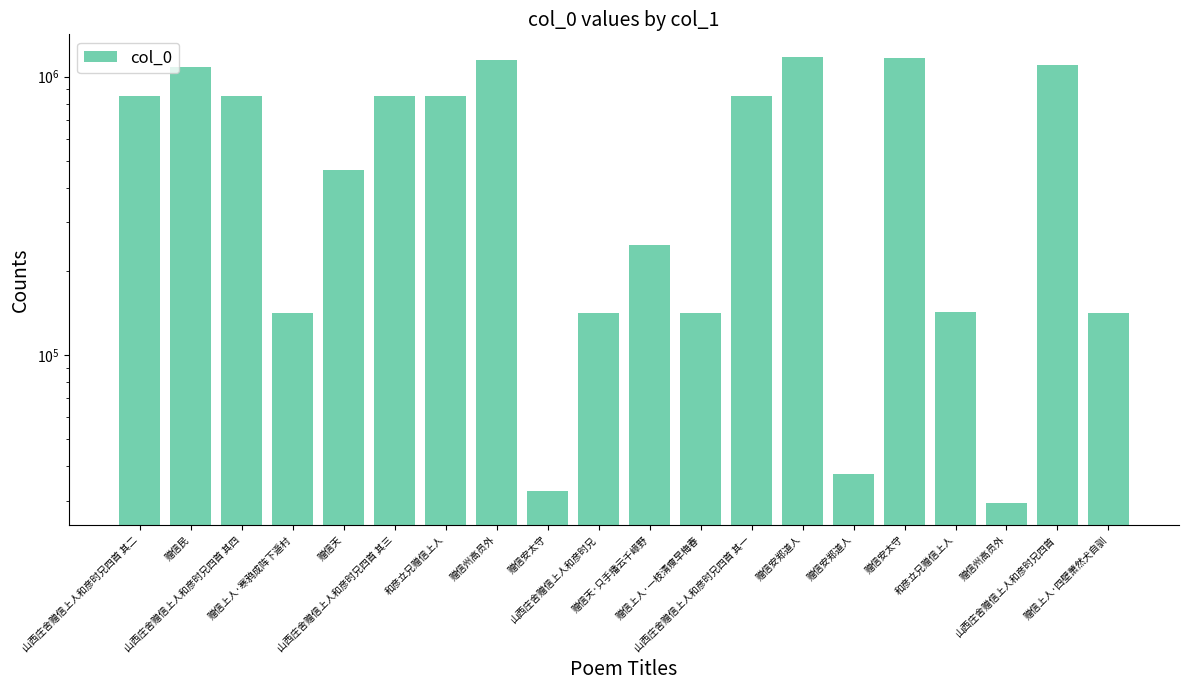

Rank the categories by value from lowest to highest.

赠信州高员外, 赠信安太守, 赠信安郑道人, 山西庄舍赠信上人和彦时兄, 赠信上人·一枝清瘦早梅春, 赠信上人·寒鸦成阵下遥村, 赠信上人·四壁萧然犬自驯, 和彦立兄赠信上人, 赠信天·只手播云千嶂野, 赠信天, 山西庄舍赠信上人和彦时兄四首 其四, 山西庄舍赠信上人和彦时兄四首 其三, 山西庄舍赠信上人和彦时兄四首 其二, 山西庄舍赠信上人和彦时兄四首 其一, 和彦立兄赠信上人, 赠信民, 山西庄舍赠信上人和彦时兄四首, 赠信州高员外, 赠信安太守, 赠信安郑道人